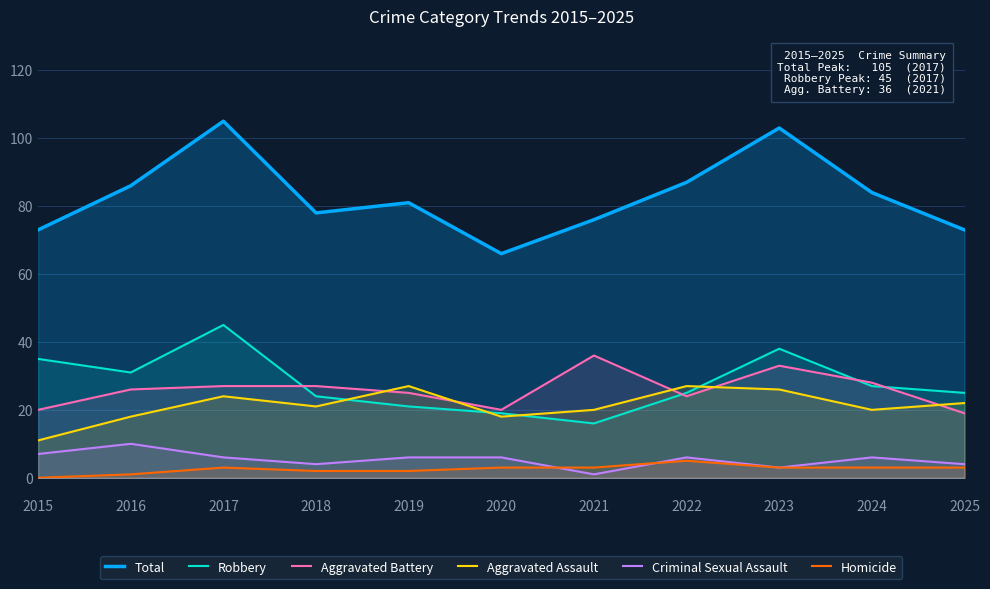

The Homicide series shows 4 at 2017. True or false?

False